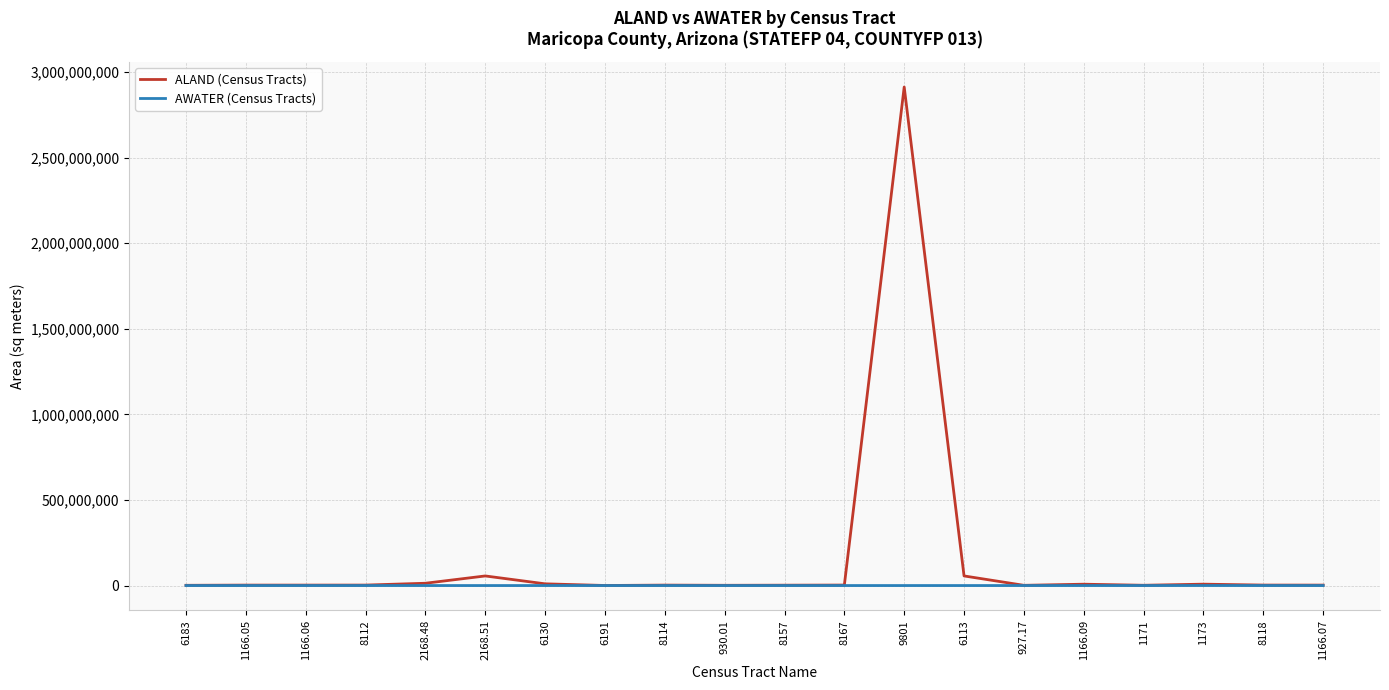

The value of AWATER (Census Tracts) at 8157 is 0. True or false?

True